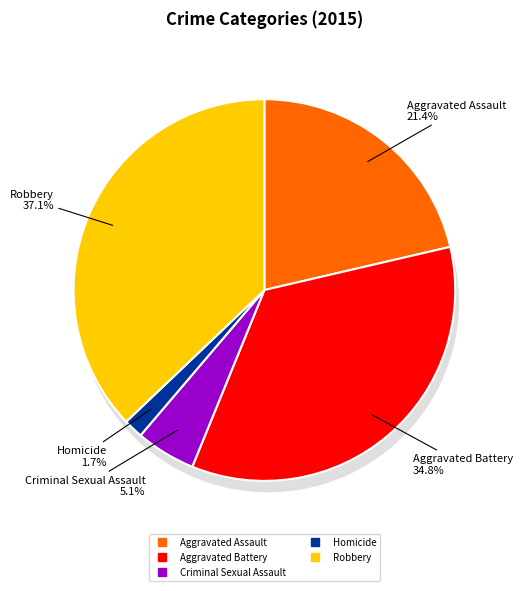

To the nearest percent, what percentage of the pie is Aggravated Assault?

21%